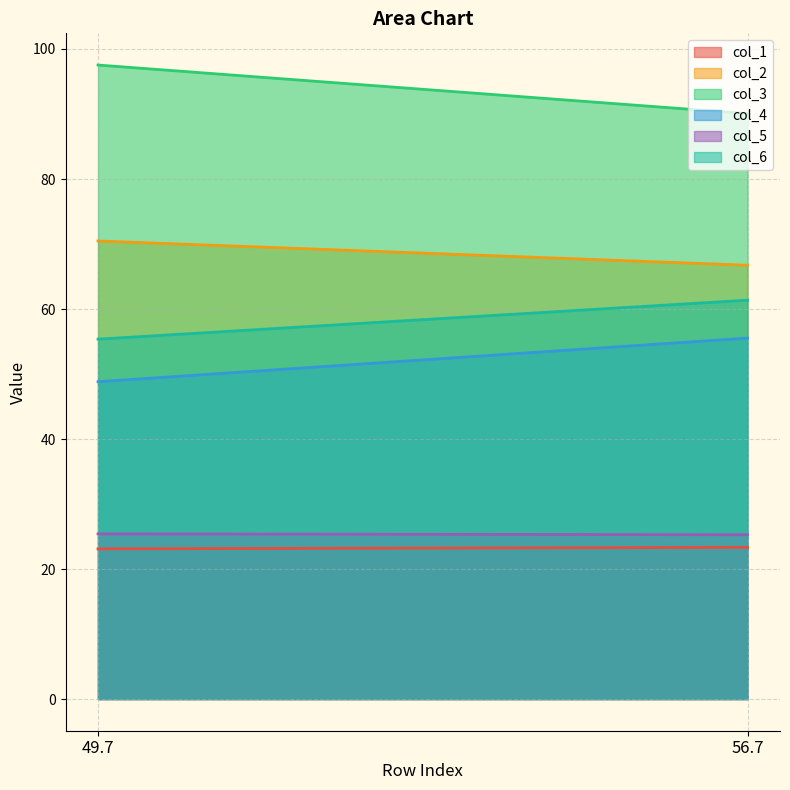

Which series changed the most between 49.7 and 56.7?

col_3